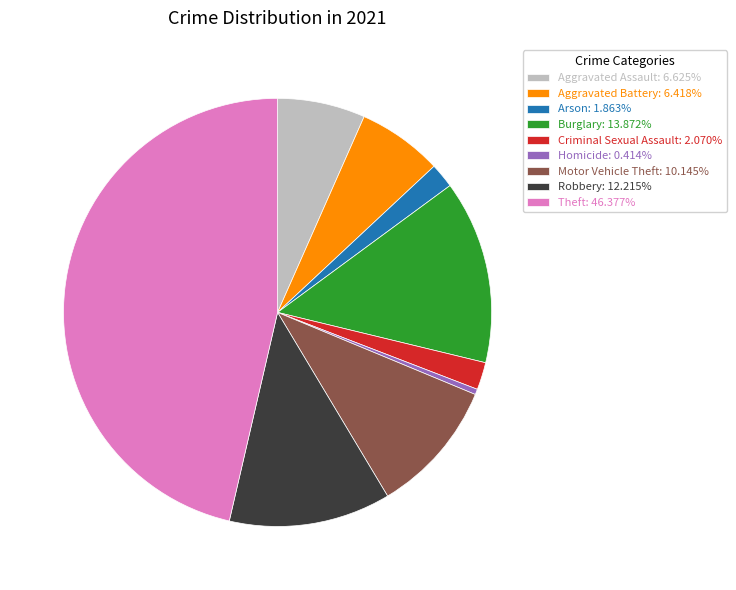

True or false: Arson accounts for 2% of the total.

True